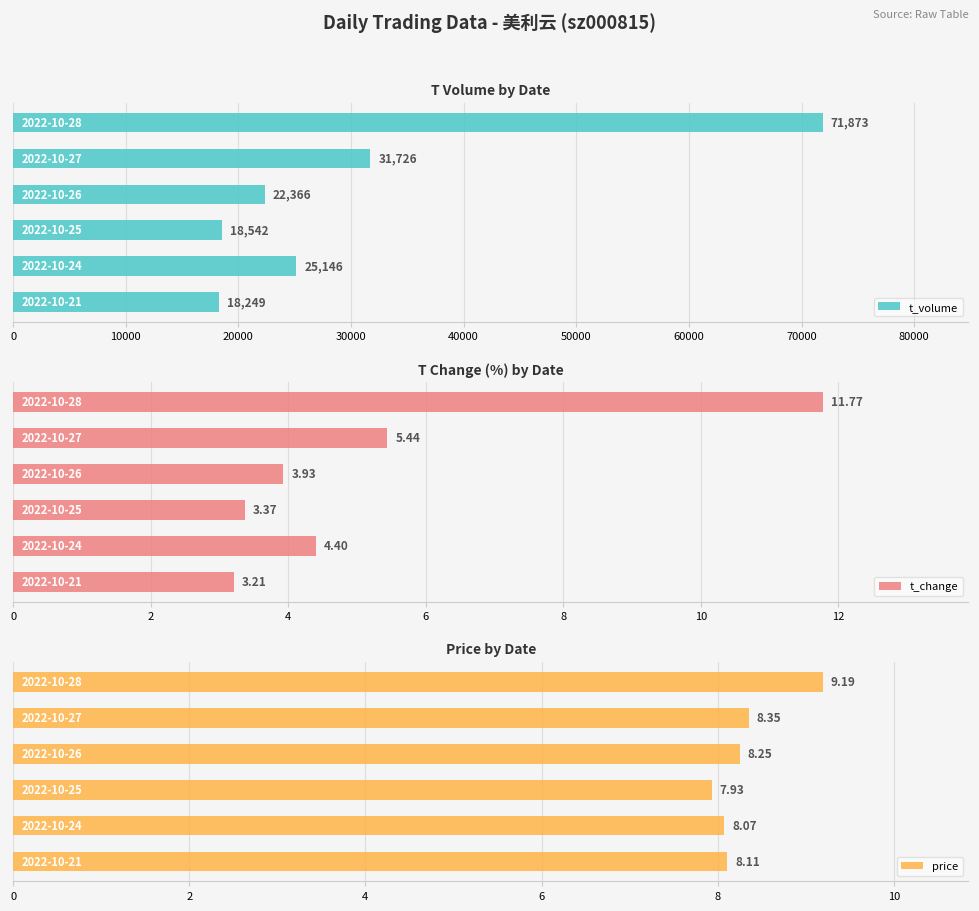

What is the value of the price bar at the 4th from the left?

8.2